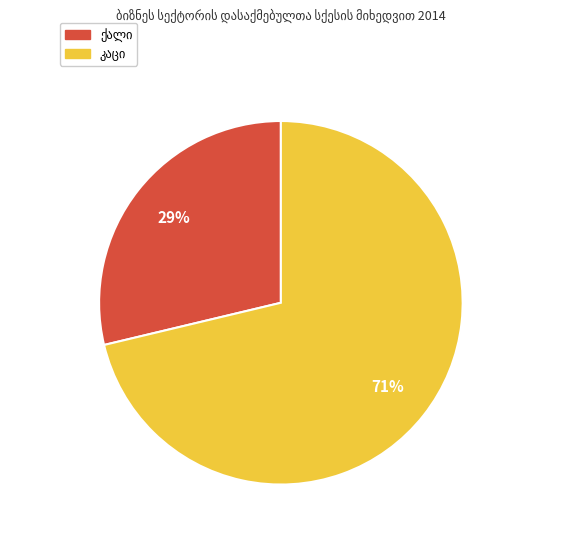

To the nearest percent, what is the average slice percentage?

50%